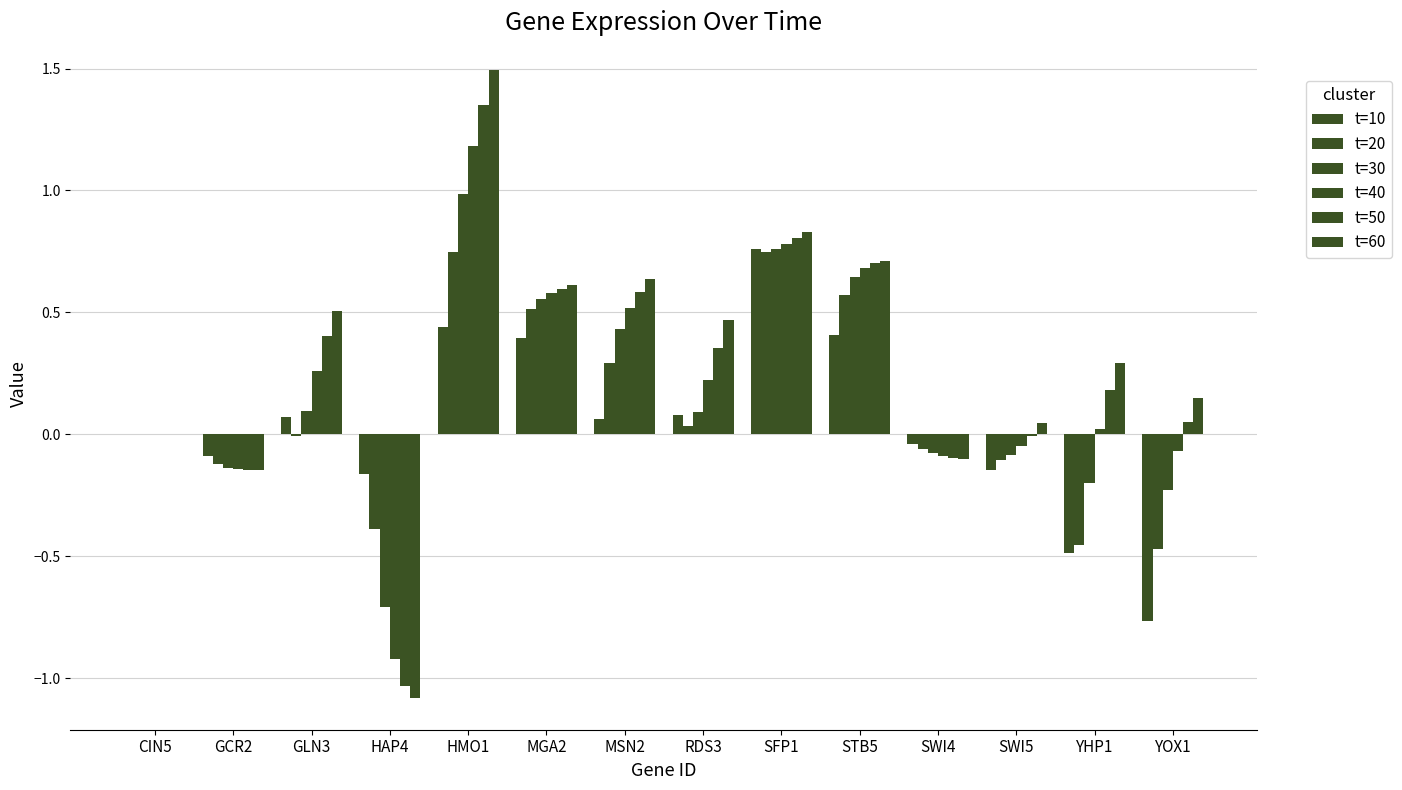

Count the number of categories in the chart.

14